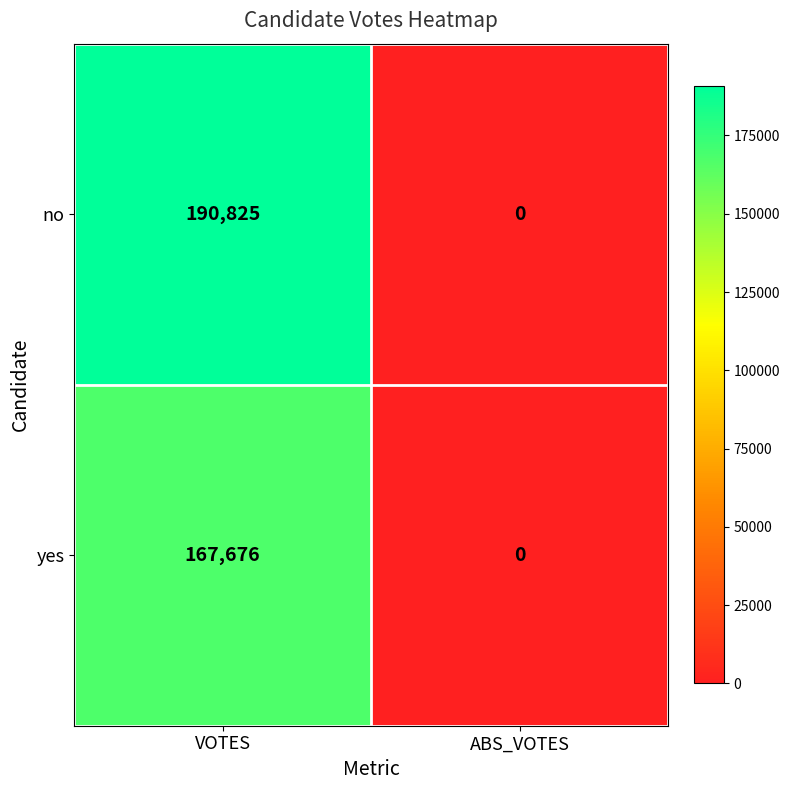

Rank the series at VOTES from highest to lowest value.

no, yes